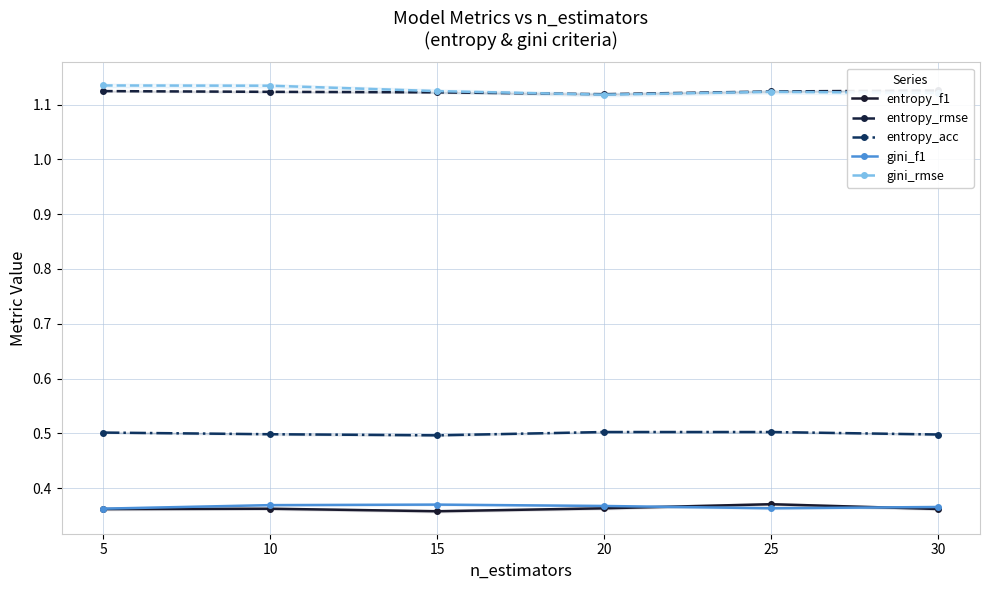

The value of gini_f1 at 30 is 0.4. True or false?

True